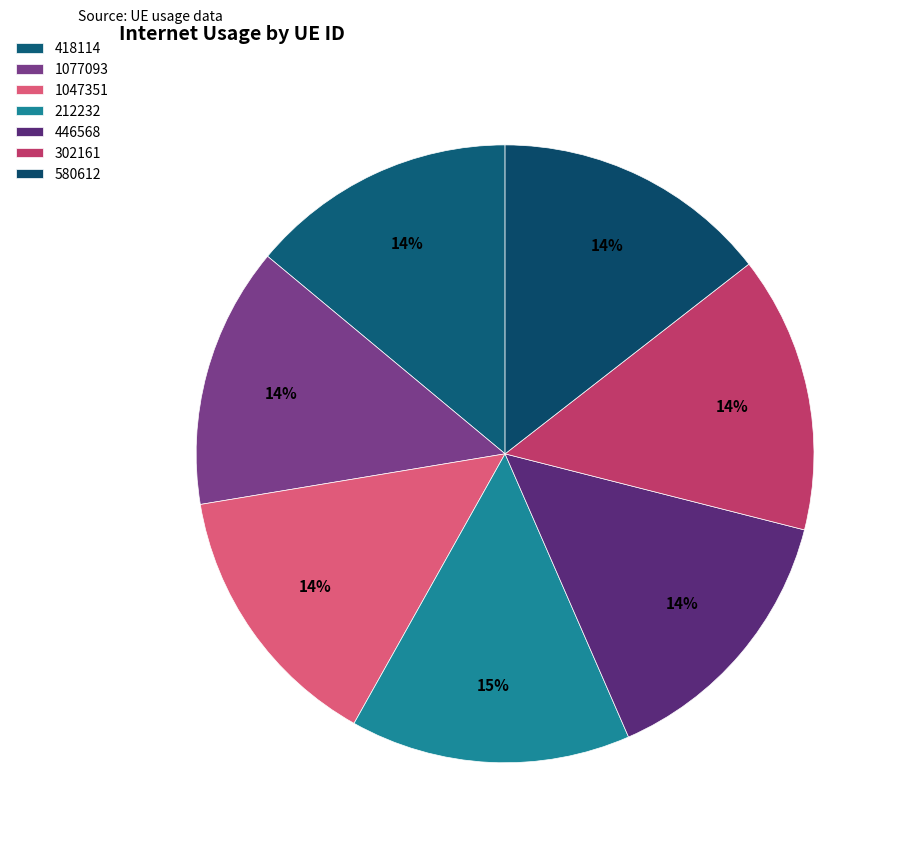

Count the number of slices in the pie.

7